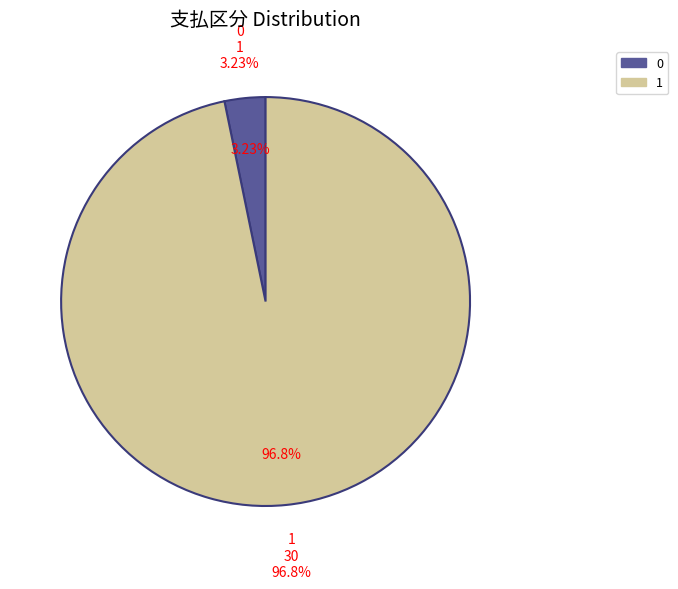

To the nearest percent, what percentage of the pie is 1?

97%